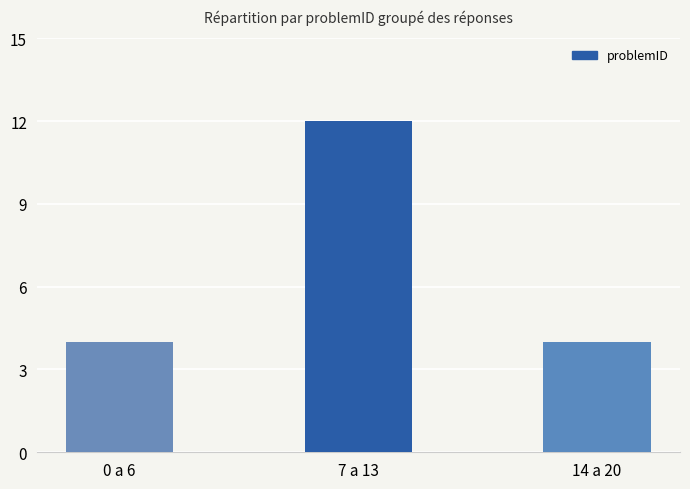

What is the sum of all values?

20